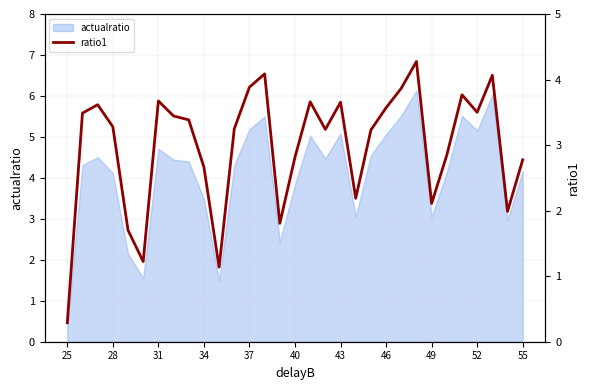

What is the highest value of the actualratio series?

6.1